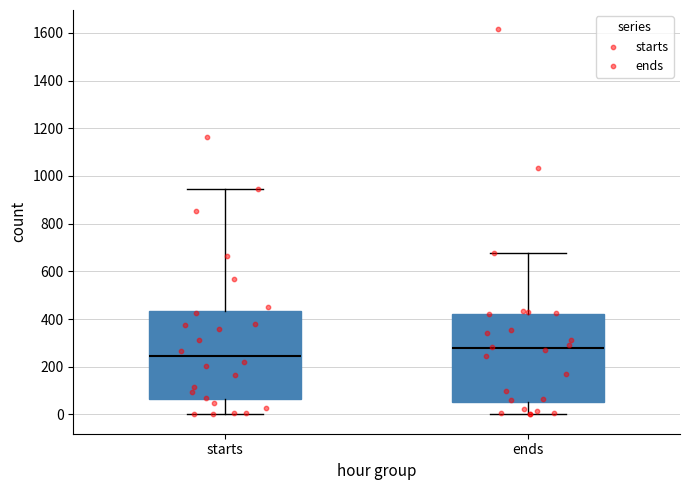

Which box's median line is the highest?

ends